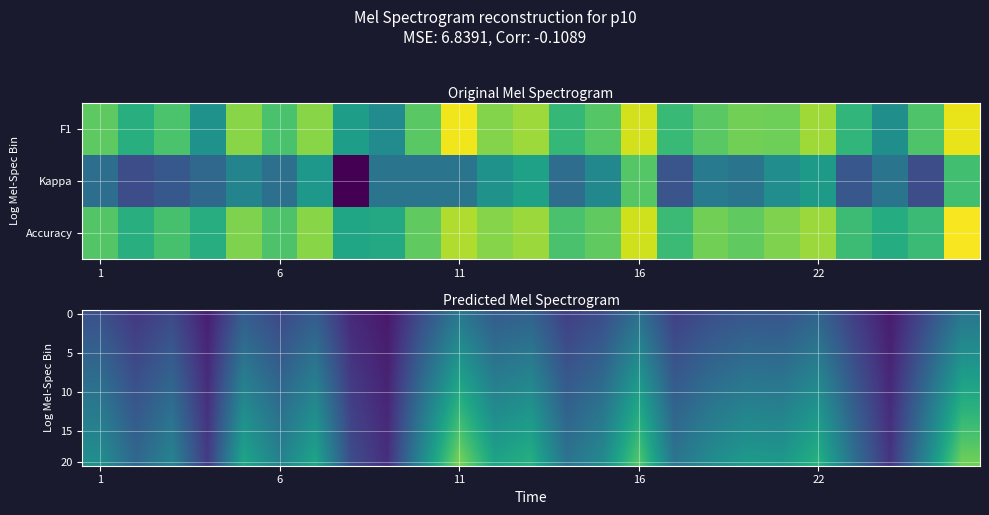

At how many categories does at least one series exceed 0?

25